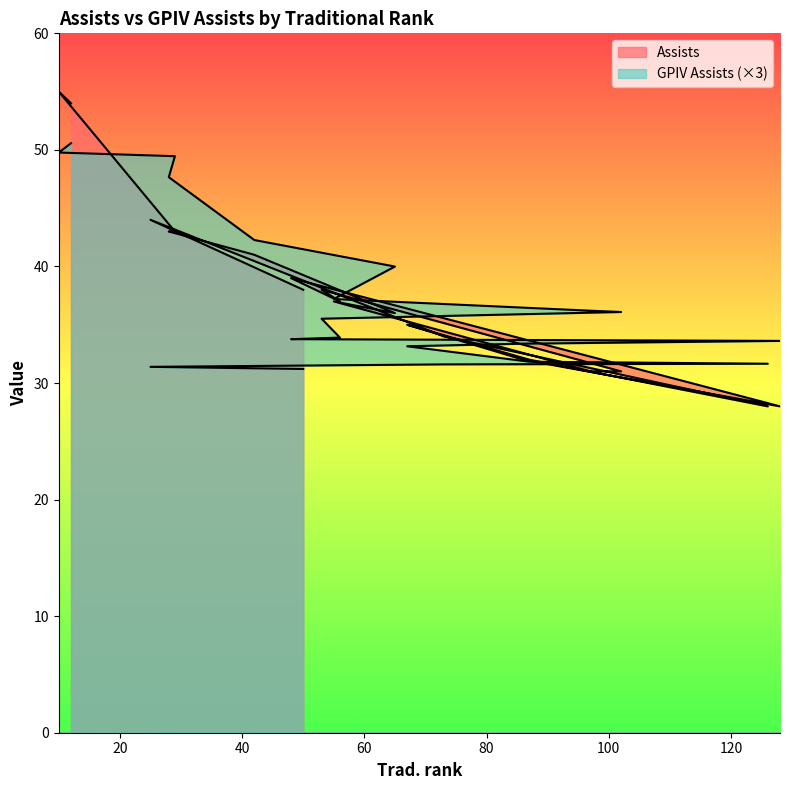

Between 55 and 102, which series saw the biggest shift?

Assists